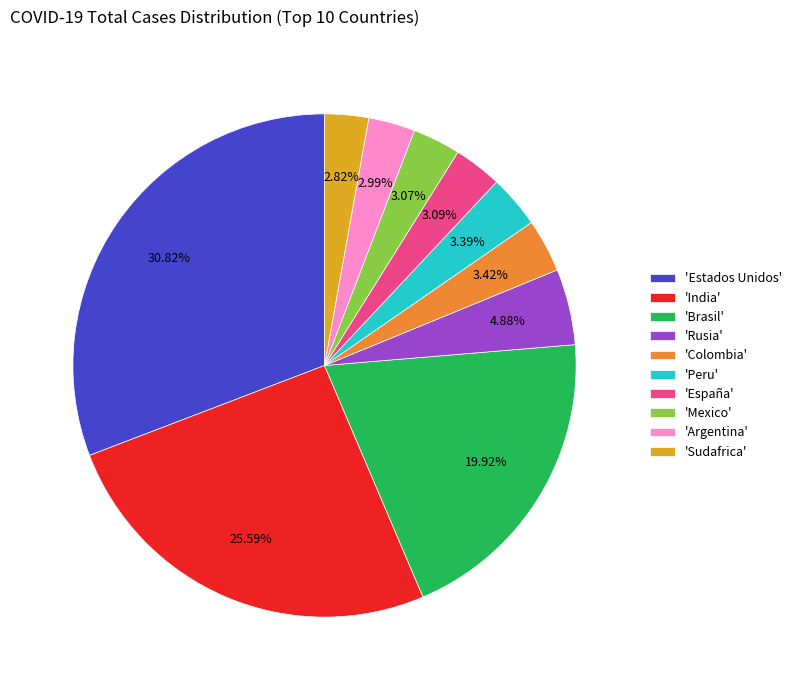

Does 'Mexico' represent more than half of the total?

No